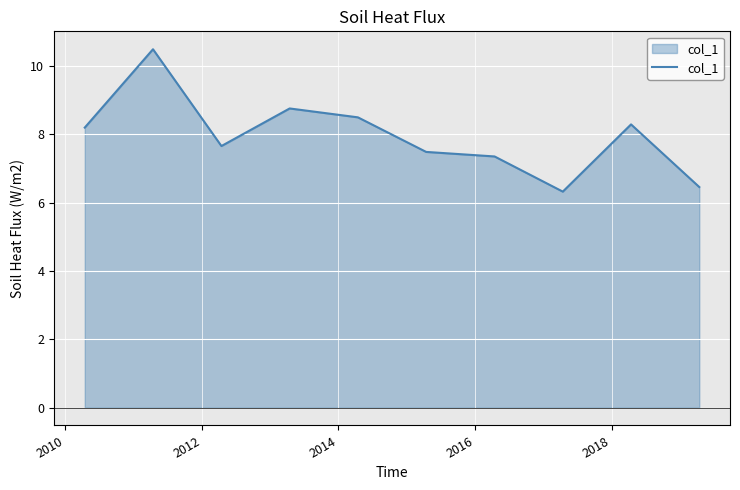

What is the difference between the maximum and minimum values?

4.2